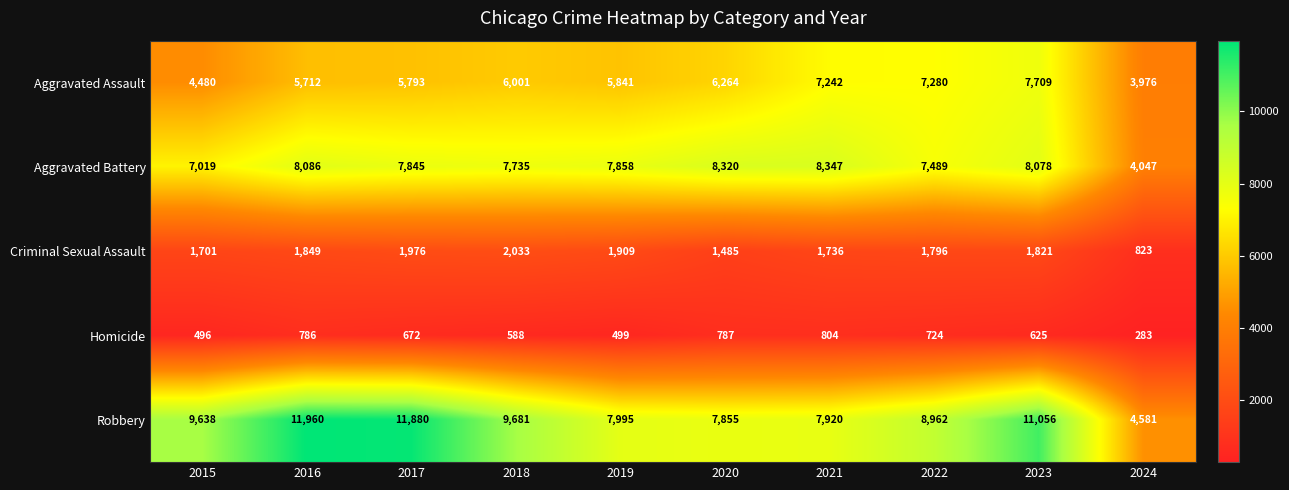

At which label does Criminal Sexual Assault first exceed 1821?

2016